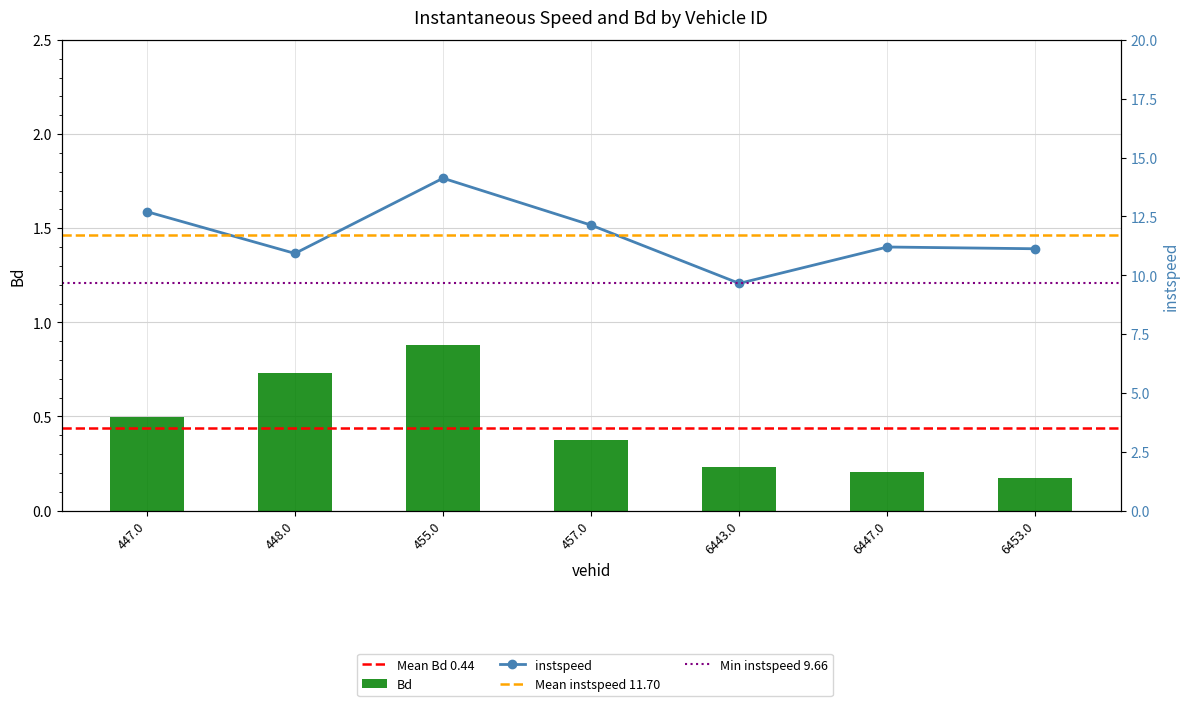

What is the value of the Bd bar at the 5th from the left?

0.2